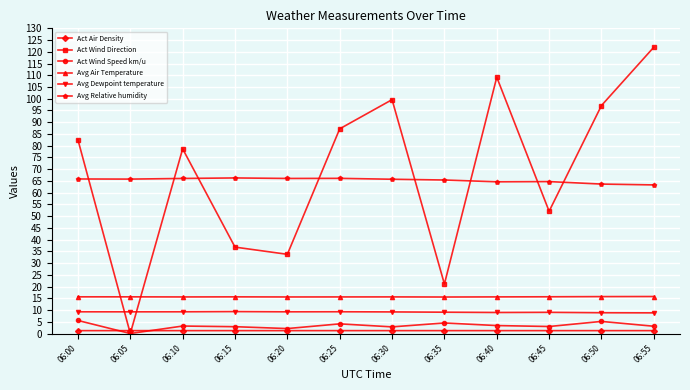

At how many categories does at least one series exceed 3?

12